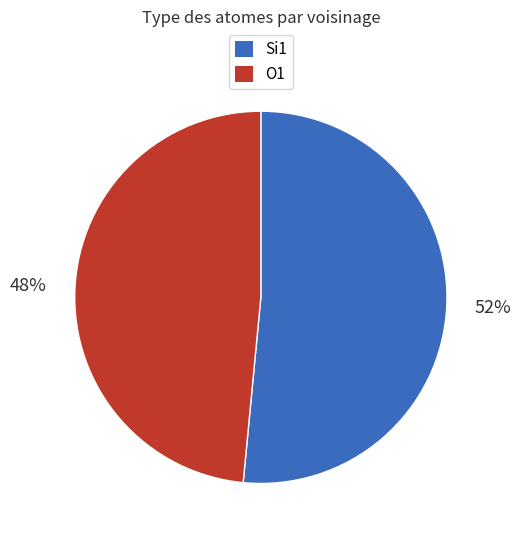

To the nearest percent, what is the average slice percentage?

50%